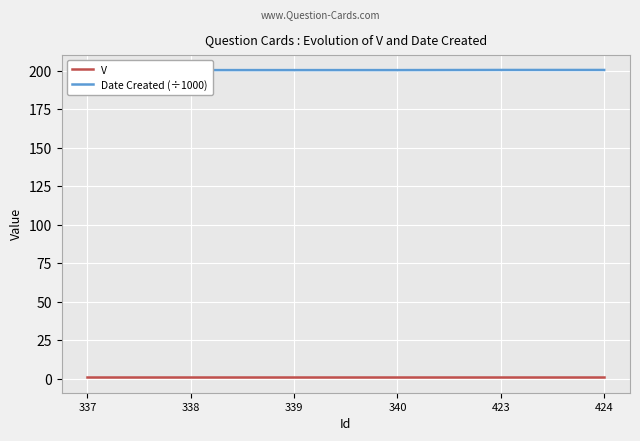

The Date Created (÷1000) series shows 55.7 at 423. True or false?

False